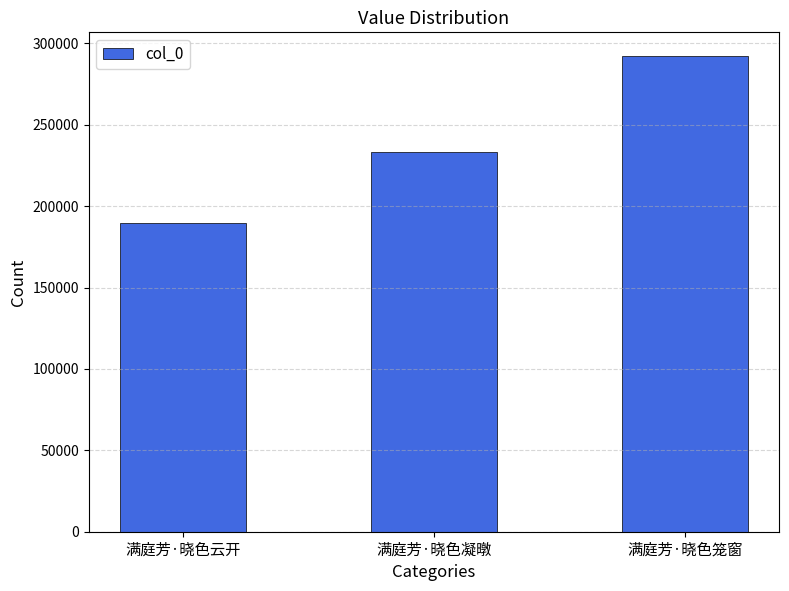

Reading left to right, list all the values displayed in this chart.

189599	233352	292129